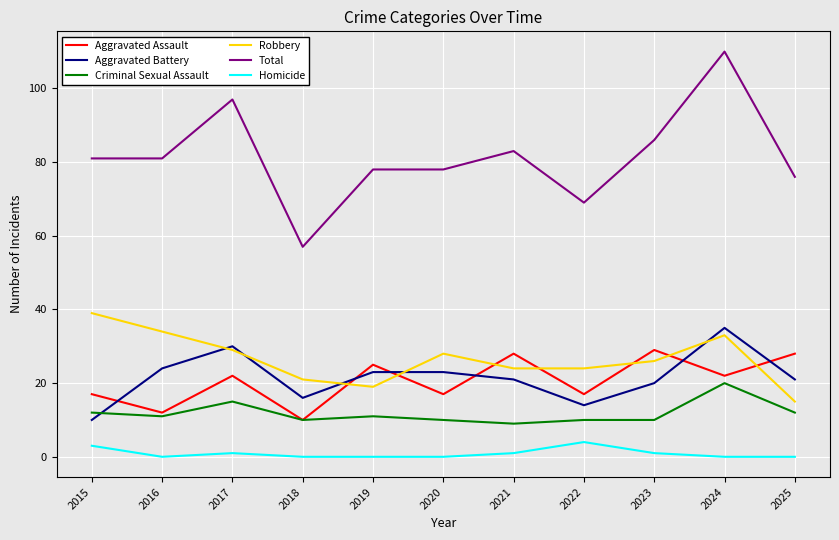

Reading left to right, what are all the values shown in this chart?

Aggravated Assault: 17	12	22	10	25	17	28	17	29	22	28
Aggravated Battery: 10	24	30	16	23	23	21	14	20	35	21
Criminal Sexual Assault: 12	11	15	10	11	10	9	10	10	20	12
Robbery: 39	34	29	21	19	28	24	24	26	33	15
Total: 81	81	97	57	78	78	83	69	86	110	76
Homicide: 3	0	1	0	0	0	1	4	1	0	0